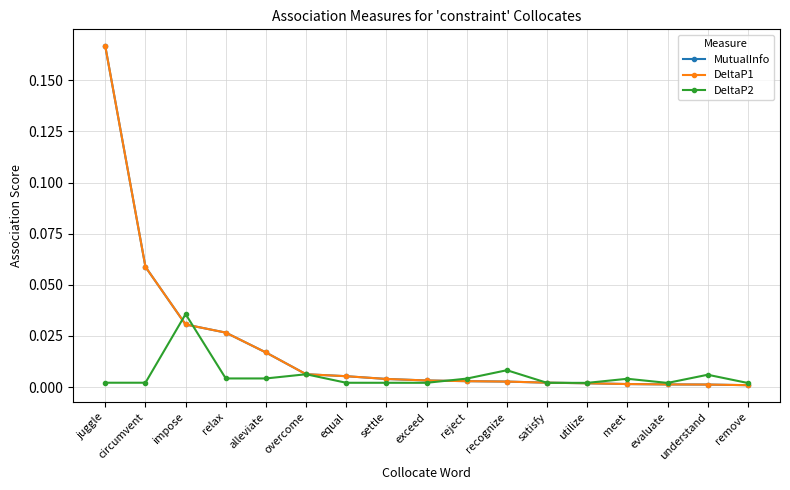

What is the total value across all series at juggle?

0.3